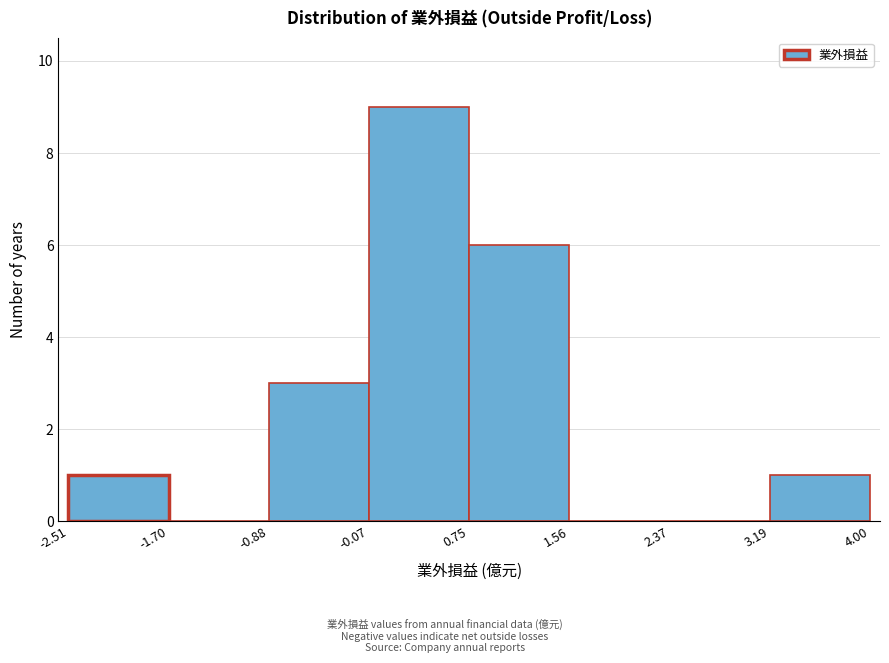

Reading left to right, transcribe this chart: for each bar, give the range it covers on the x-axis and its height. The values are not printed on the chart, so give them approximately, as read against the axis.

-2.51 to -1.70: 1
-1.70 to -0.88: 0
-0.88 to -0.07: 3
-0.07 to 0.75: 9
0.75 to 1.56: 6
1.56 to 2.37: 0
2.37 to 3.19: 0
3.19 to 4.00: 1